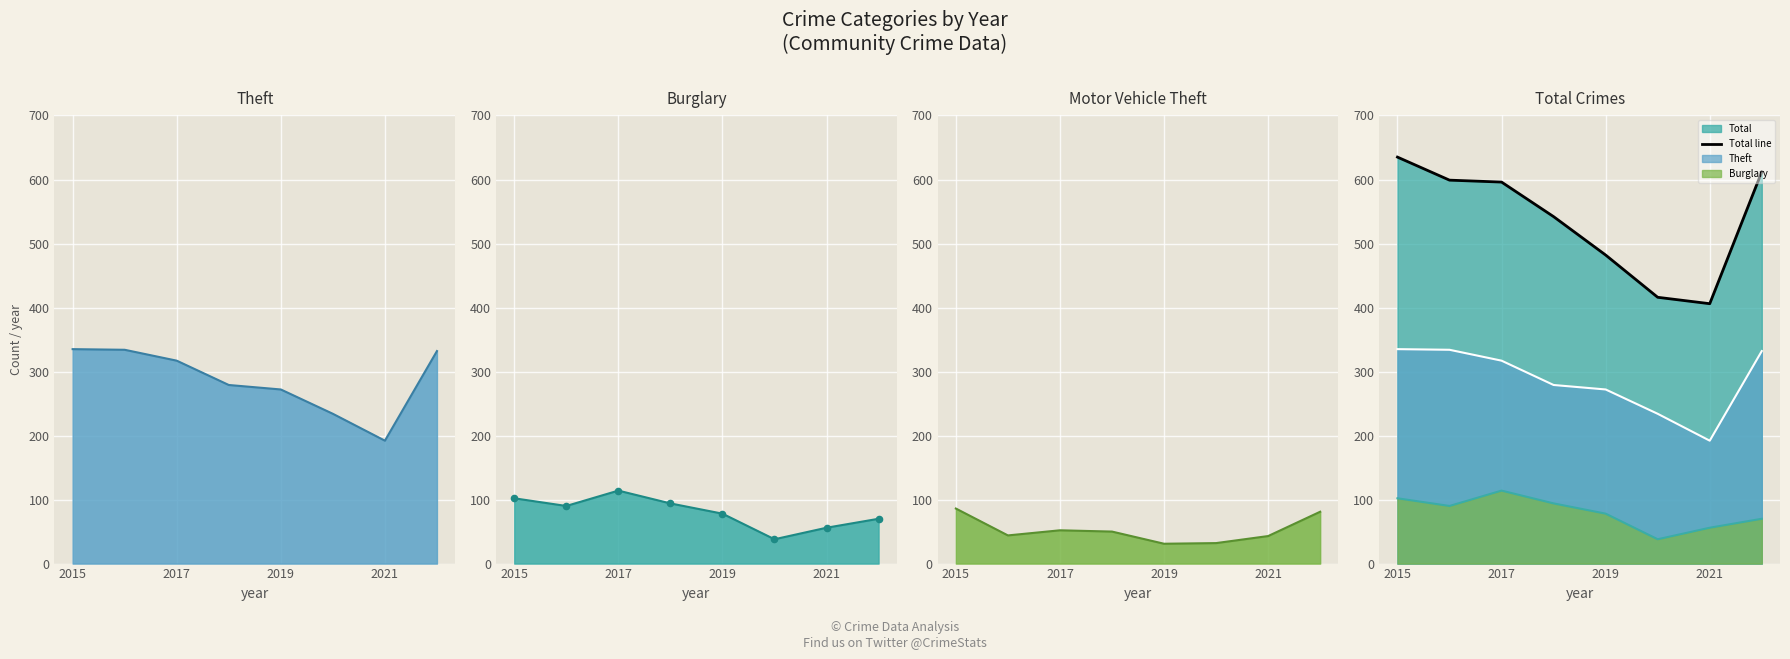

Between 4 and 2021, which is larger?

2021